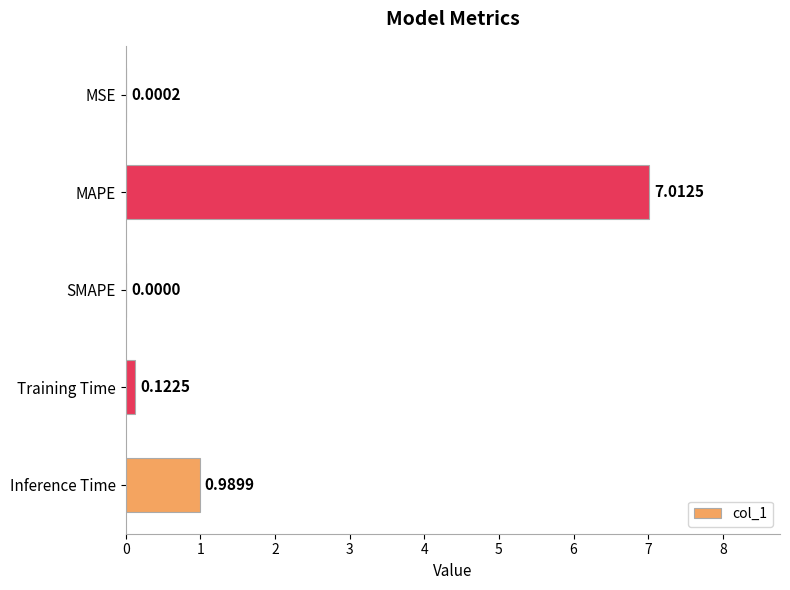

How many categories are shown in the chart?

5